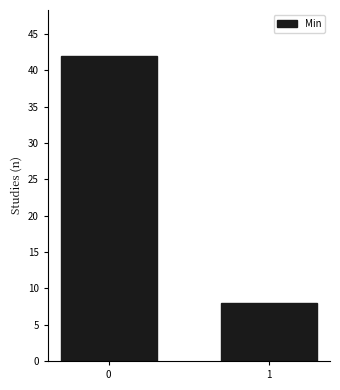

Reading left to right, extract all data points from this chart.

42	8